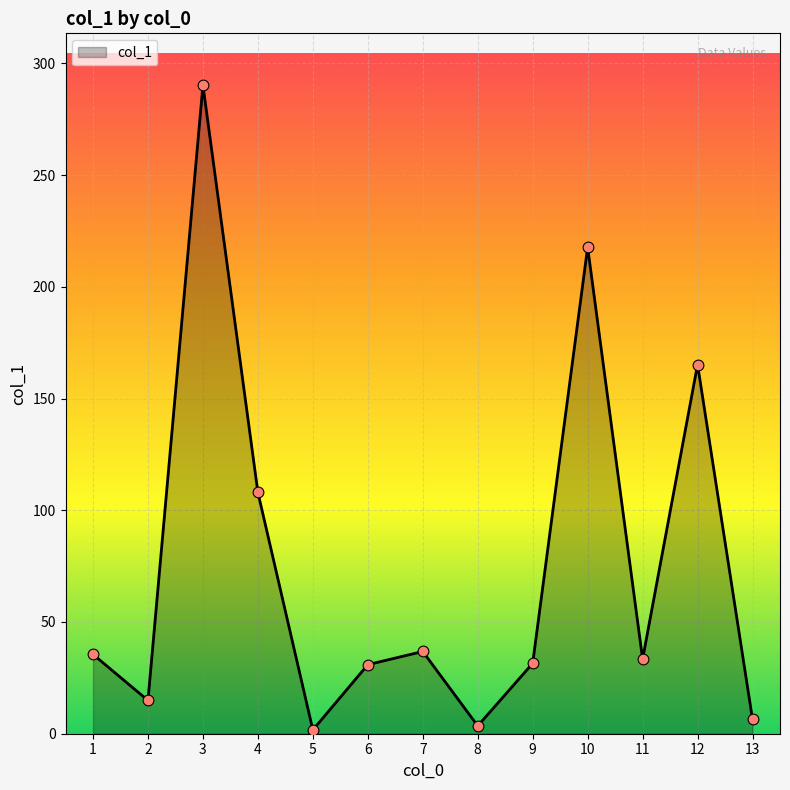

What is the ratio of the value at 11 to the value at 3?

0.1